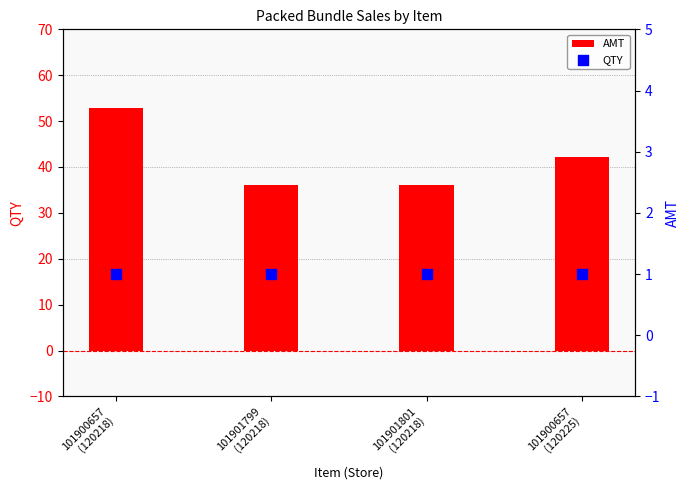

What are all the series names shown in the legend?

AMT, QTY